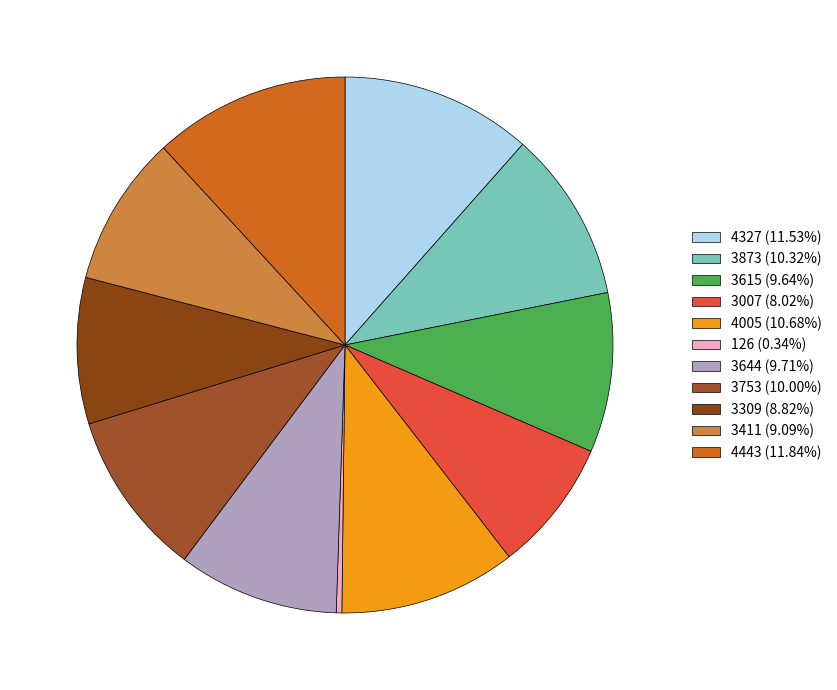

How many segments does this pie chart have?

11